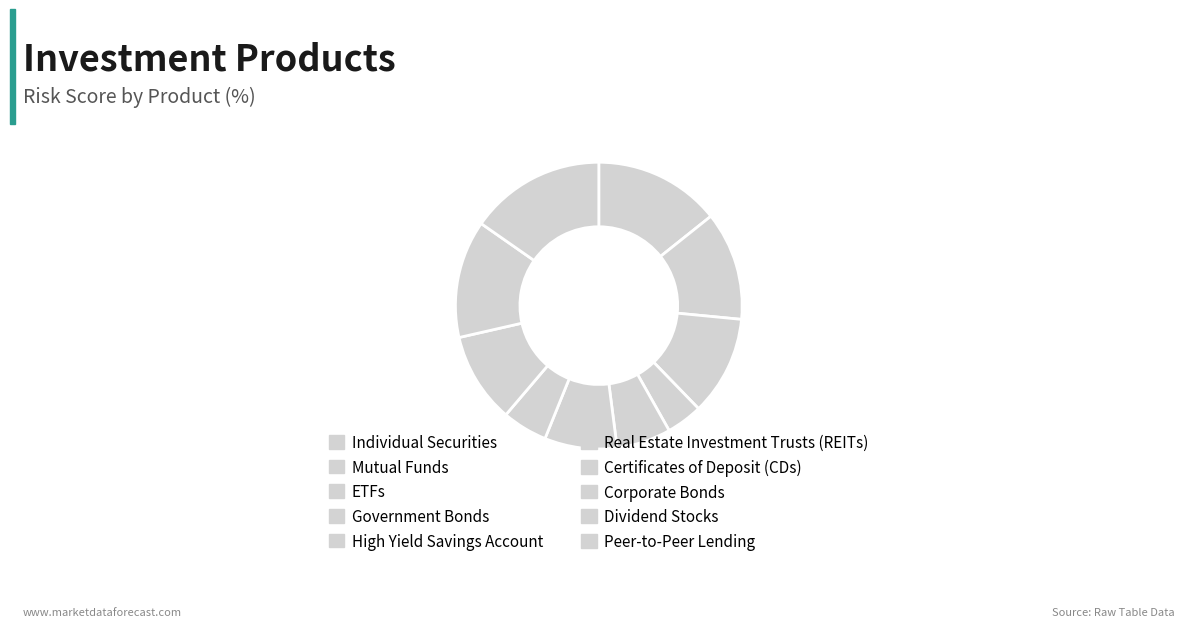

Count the number of slices in the pie.

10